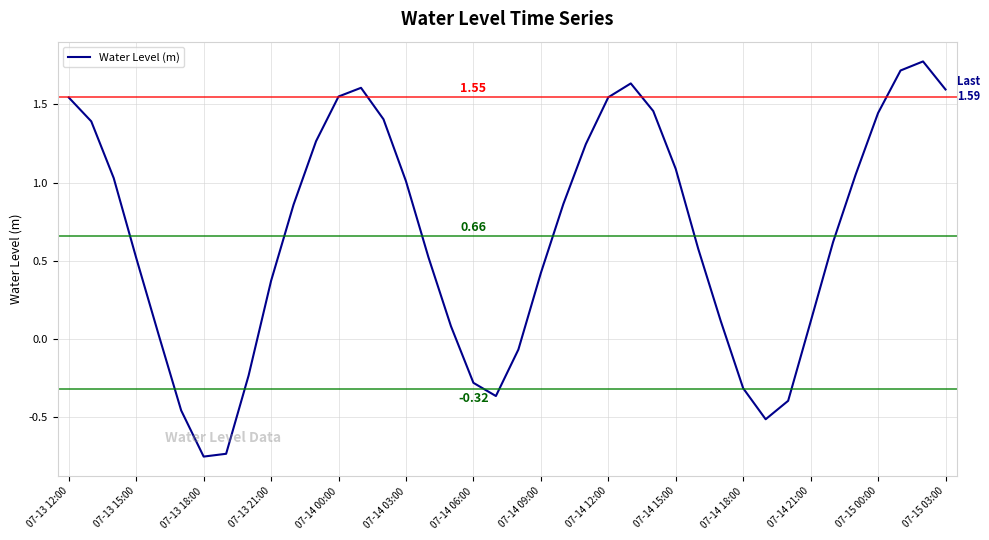

What is the difference between the maximum and minimum values?

2.5